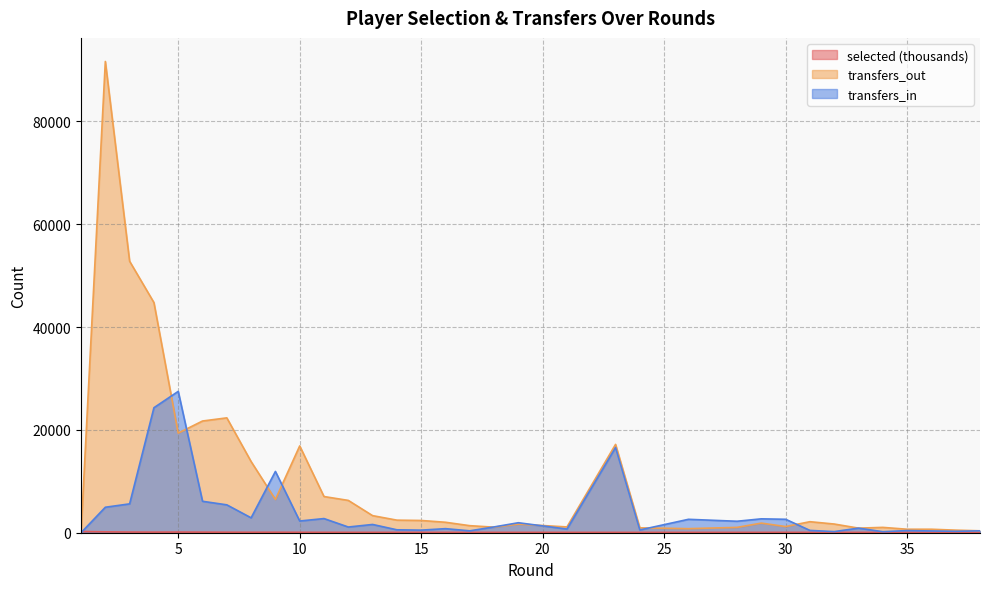

What is the approximate value of transfers_in at 26?

2609.0